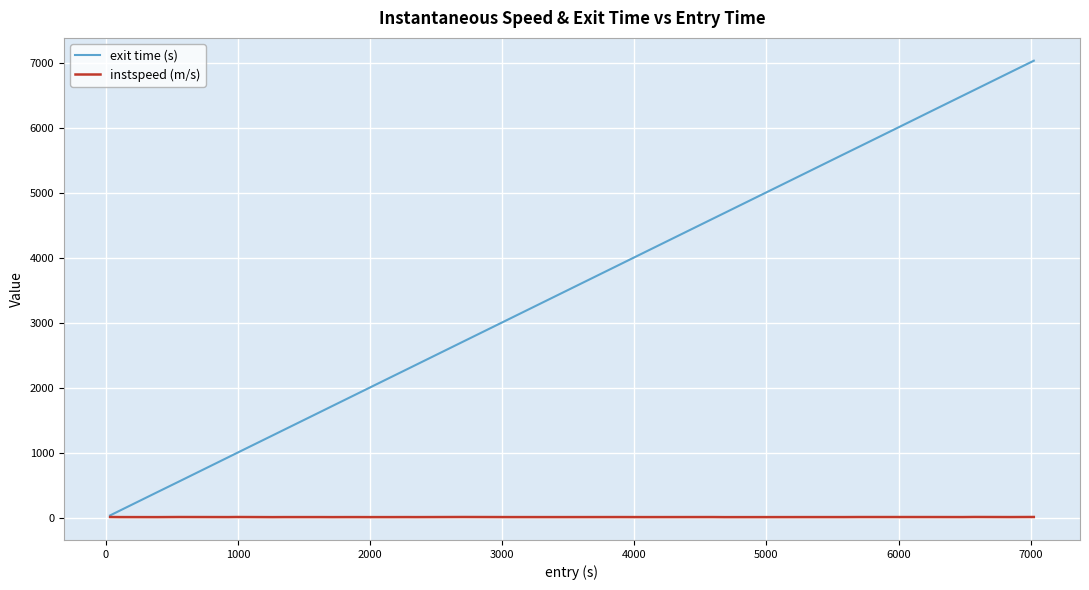

What is the minimum value shown in the chart?

7.9